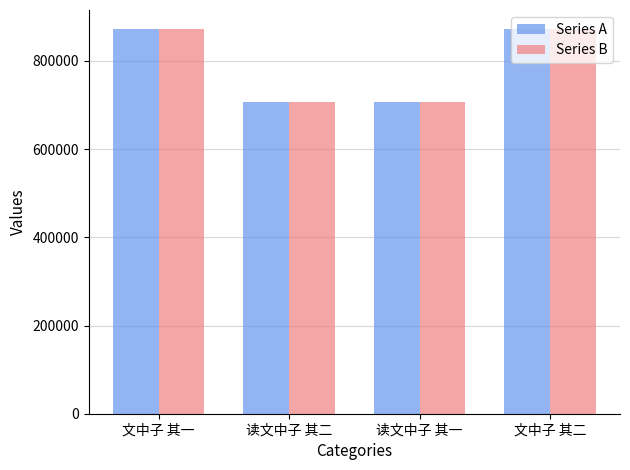

What position from the left is 读文中子 其二?

2